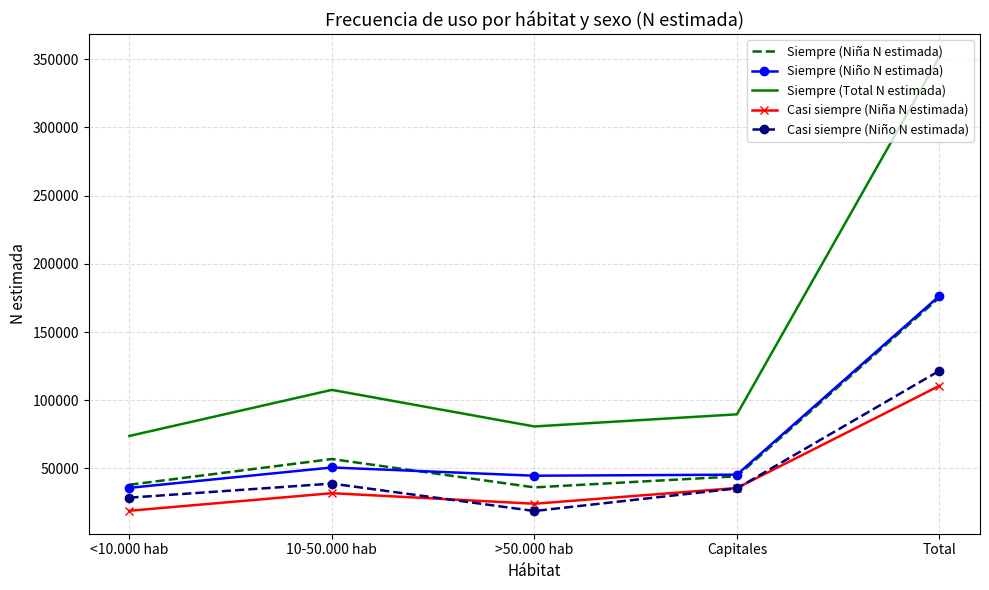

What is the difference between the highest and lowest values at Total?

241267